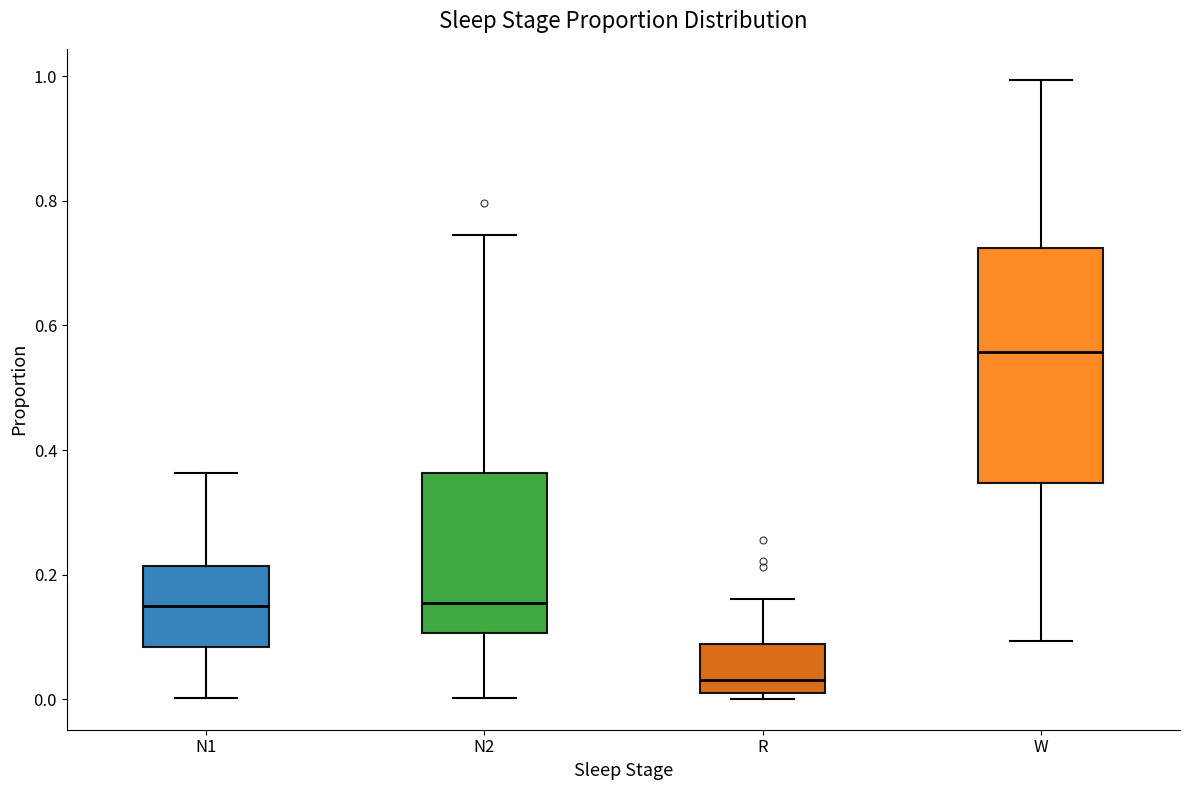

Reading left to right, transcribe this box plot: for each box, give where its median line is, the range the box spans, and where its two whiskers end, as read against the y-axis. The values are not printed on the chart, so give them approximately, as read against the axis.

N1: median 0.14, box 0.08 to 0.22, whiskers 0.00 to 0.36
N2: median 0.16, box 0.10 to 0.36, whiskers 0.00 to 0.74
R: median 0.04, box 0.00 to 0.08, whiskers 0.00 (just below the box's lower edge) to 0.16
W: median 0.56, box 0.34 to 0.72, whiskers 0.10 to 1.00